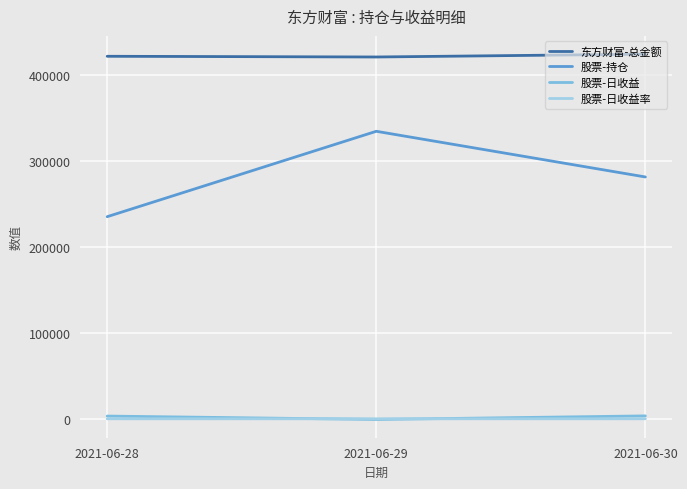

Is this an area chart (filled region under the line)?

No